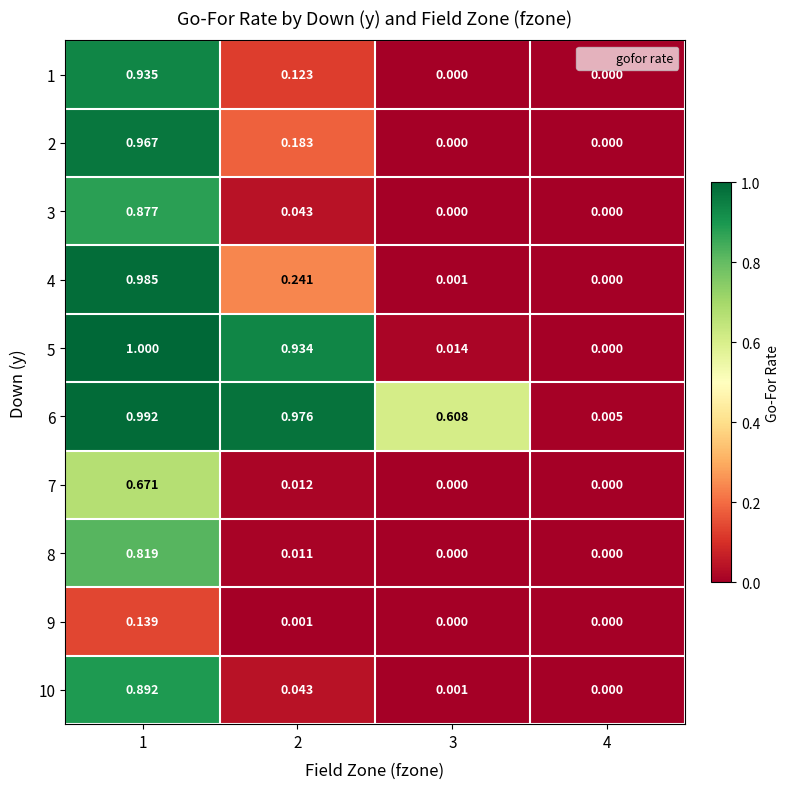

Is the value of 6 at 3 greater than the value of 9 at 4?

Yes